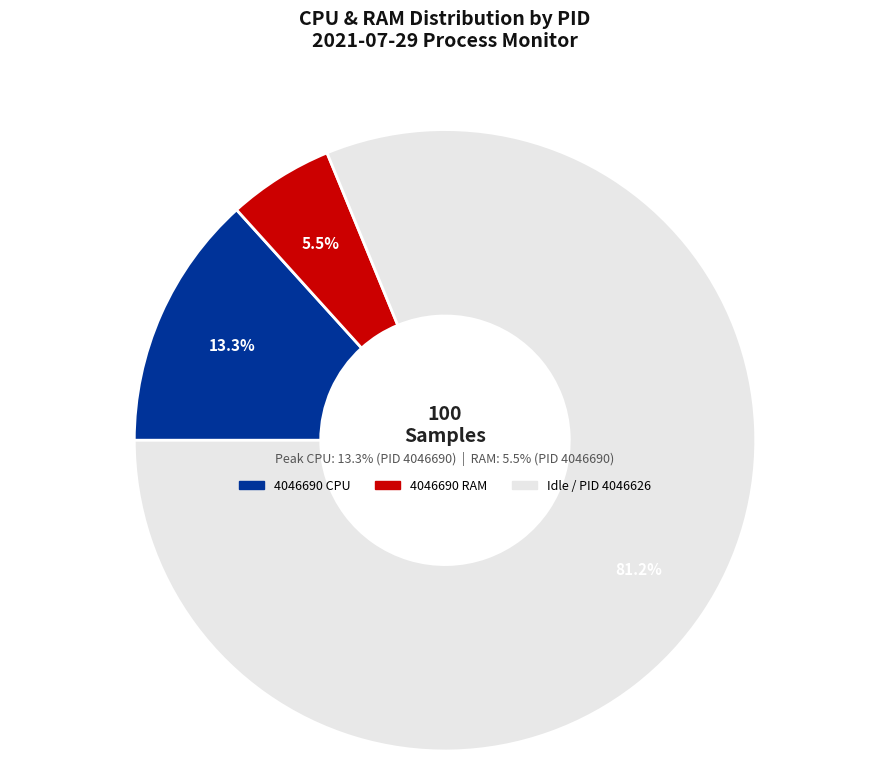

True or false: 4046690 accounts for 99% of the total.

False